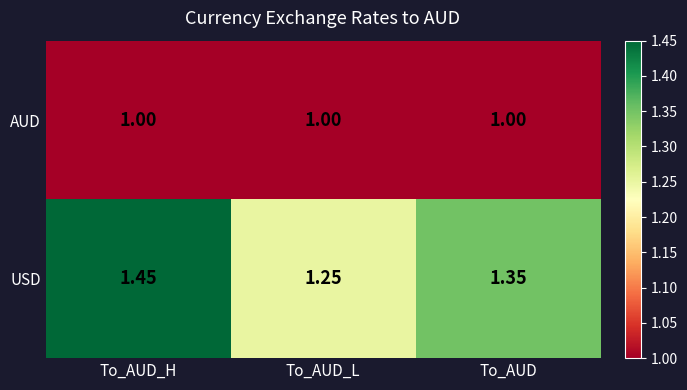

Which category has the highest value across all series?

To_AUD_H